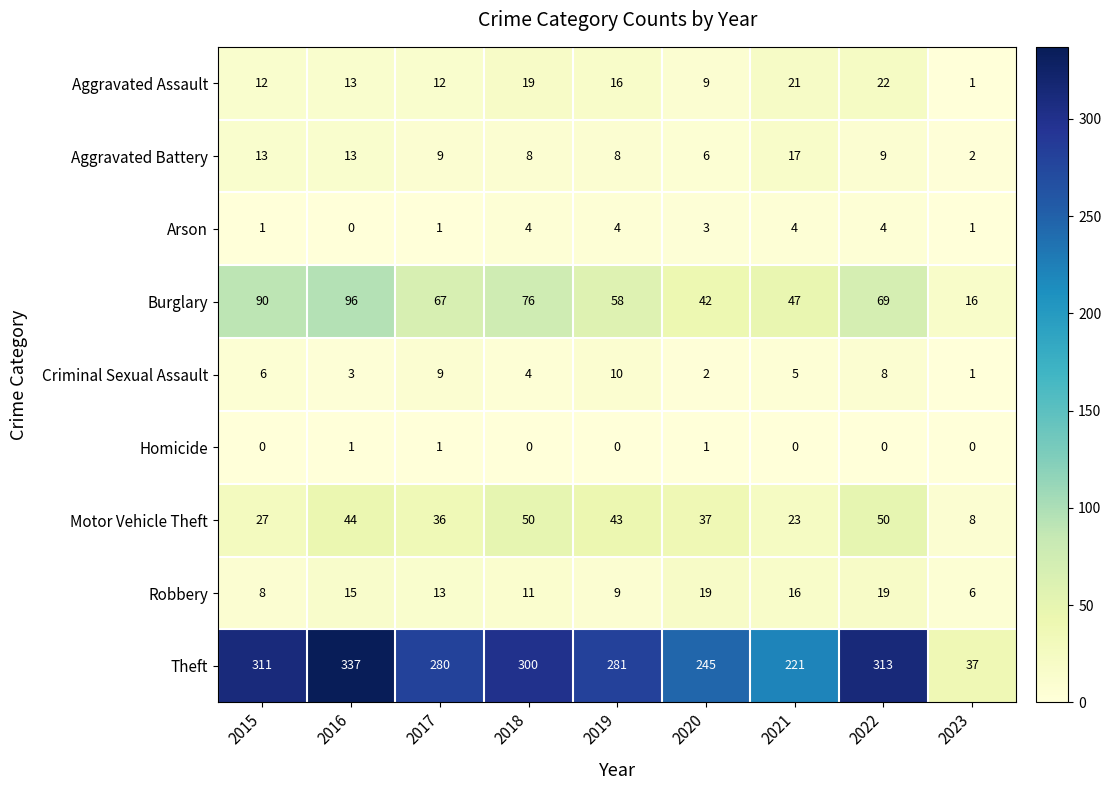

Where is Motor Vehicle Theft nearest to the value 29?

2015